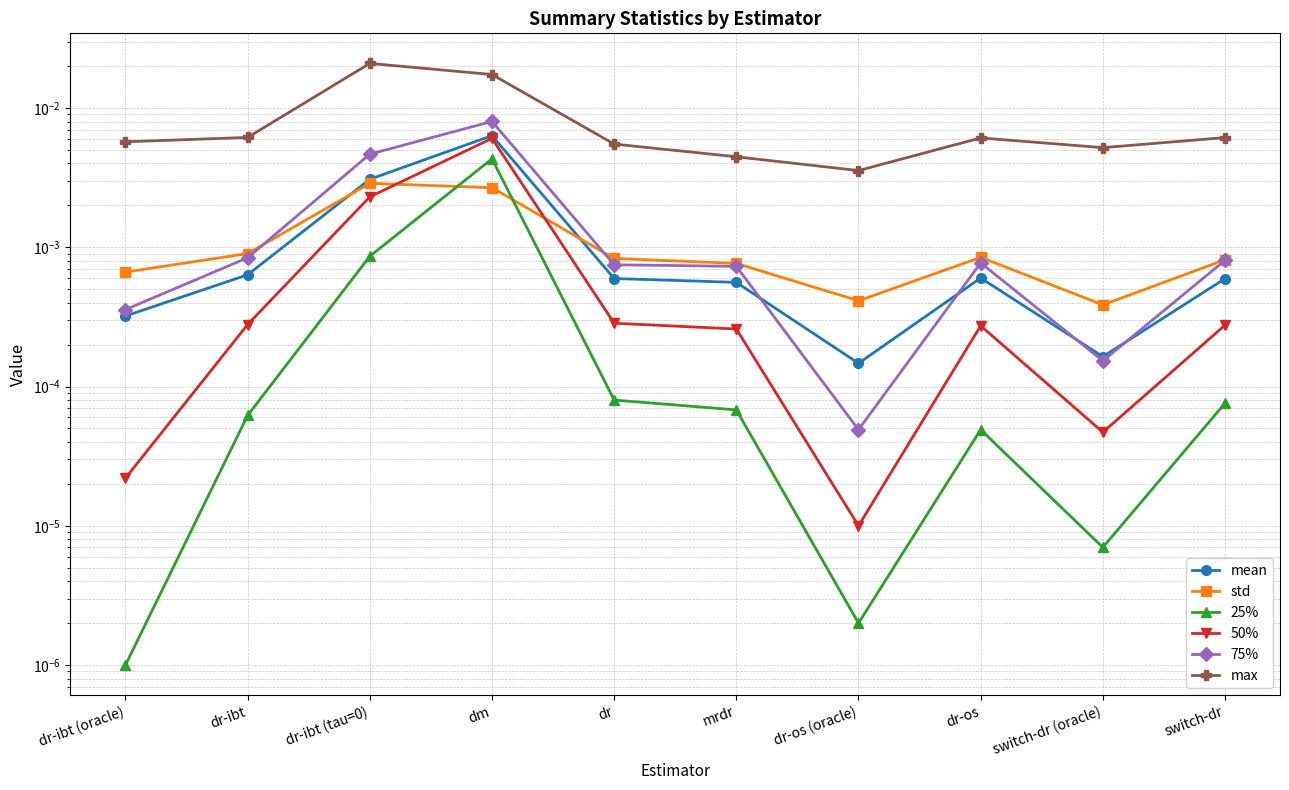

The 50% series shows 0.0 at switch-dr. True or false?

True